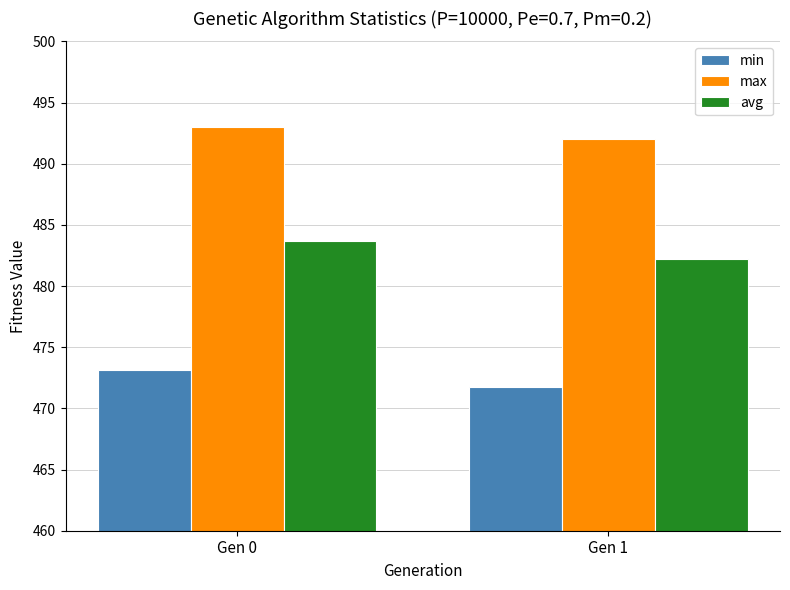

The value of max at Gen 1 is 775.0. True or false?

False